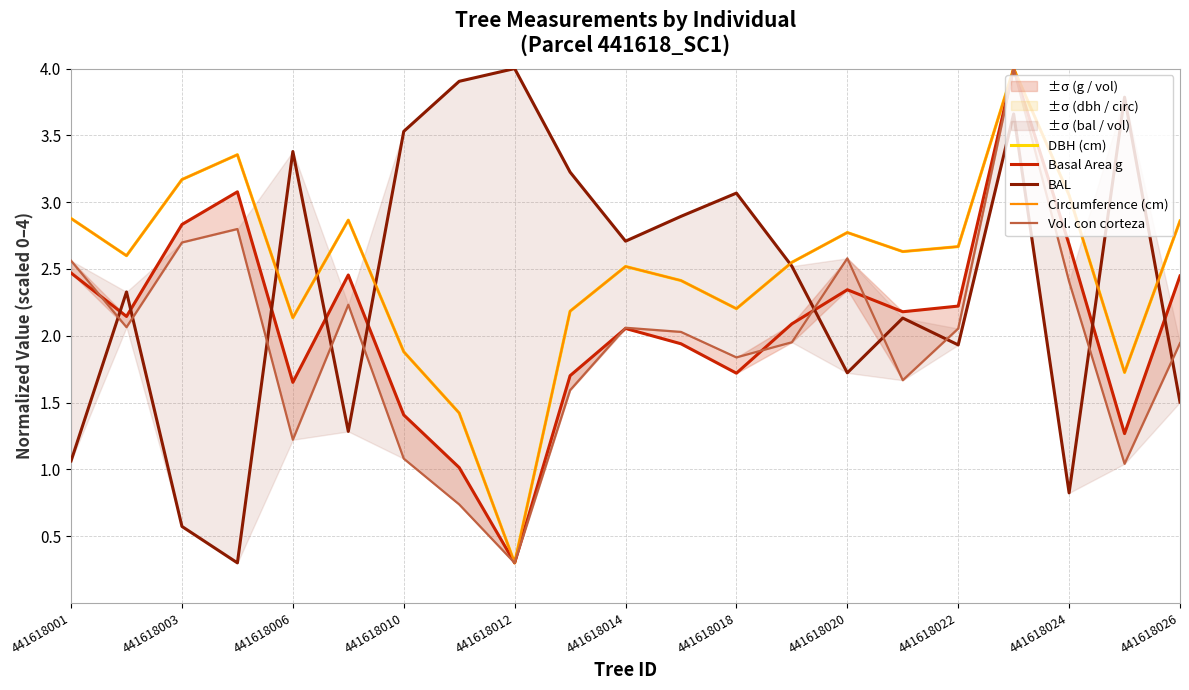

At which label does Vol. con corteza first exceed 2?

441618001